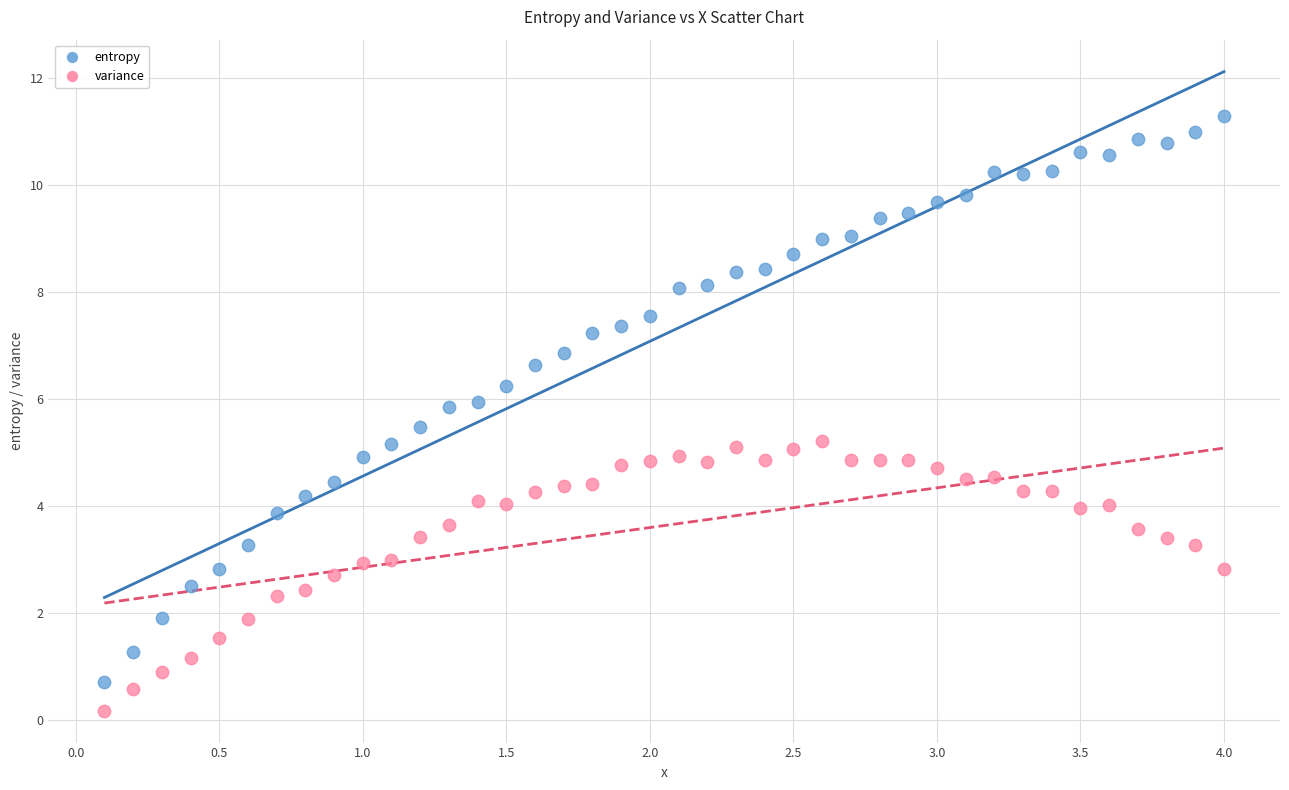

Across all data points, what is the range of X values (max minus min)?

3.9